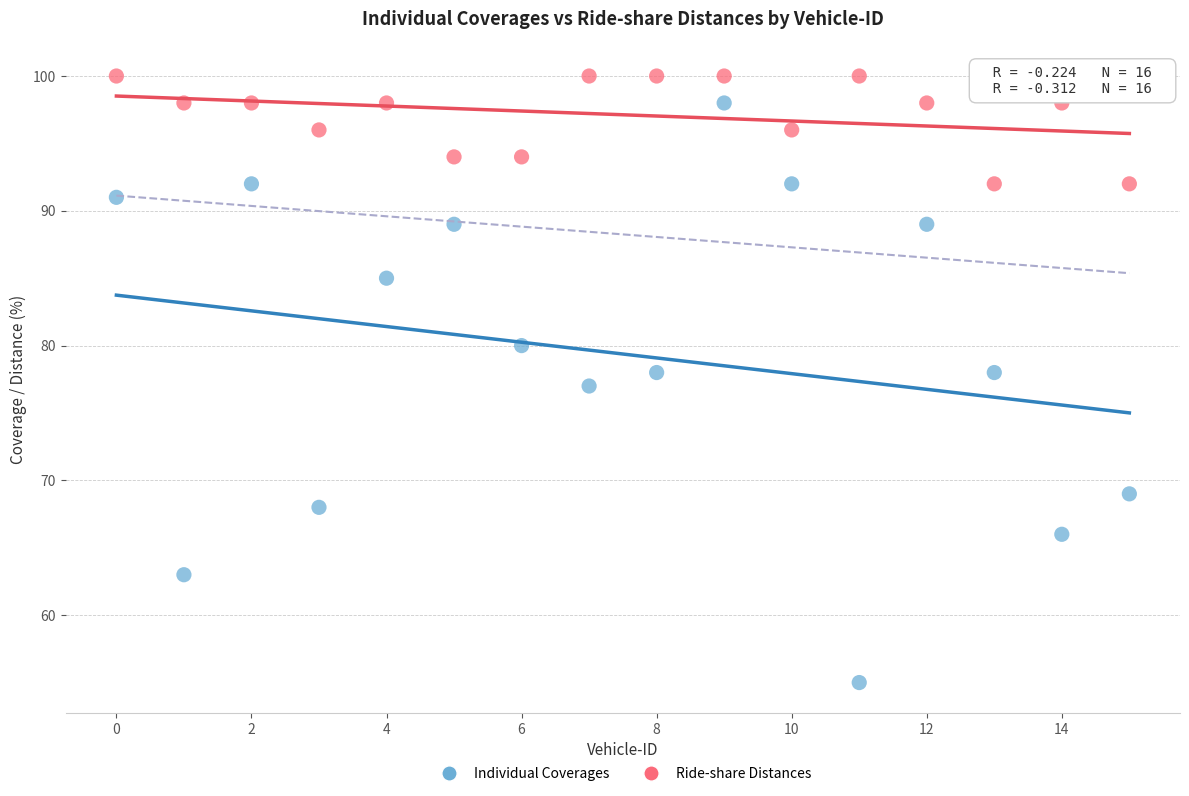

Across all data points, what is the range of Y values (max minus min)?

45